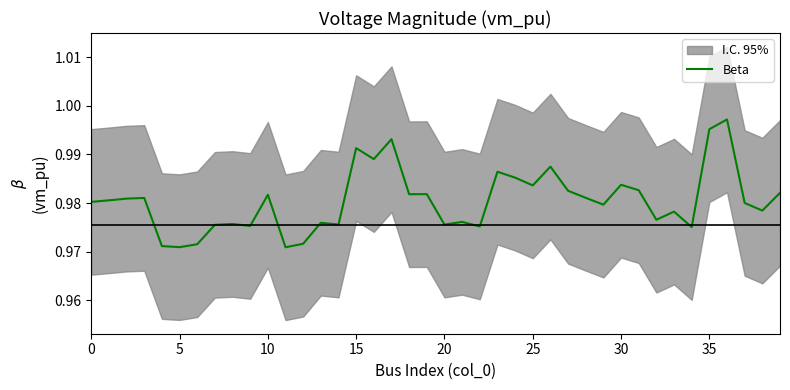

How many points are lower than both their immediate neighbors (excluding endpoints)?

13